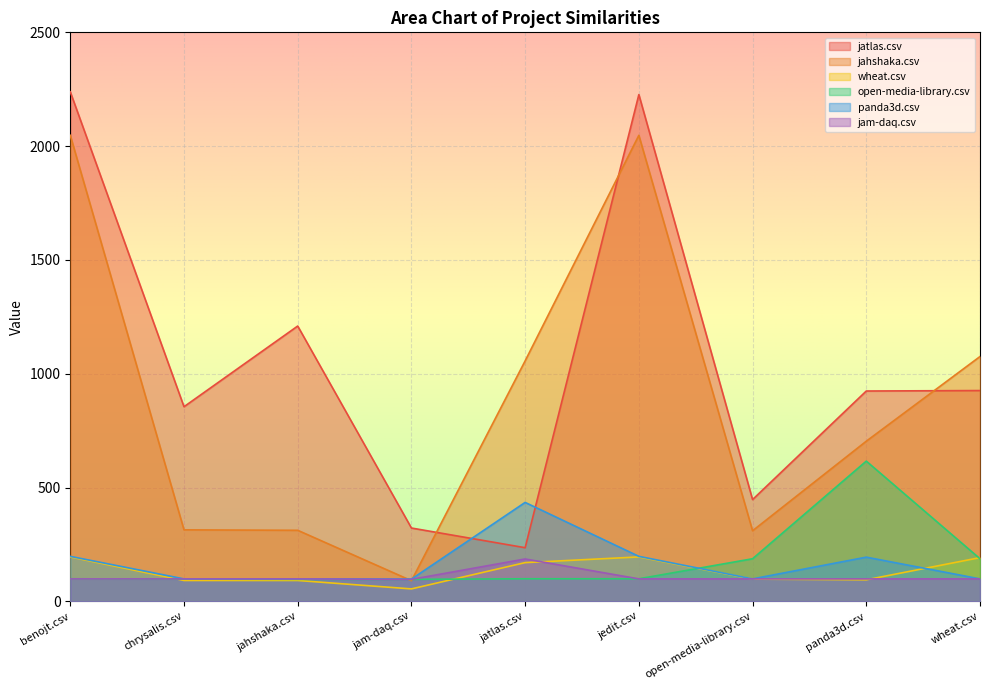

What is the label of the 1st point from the right?

wheat.csv